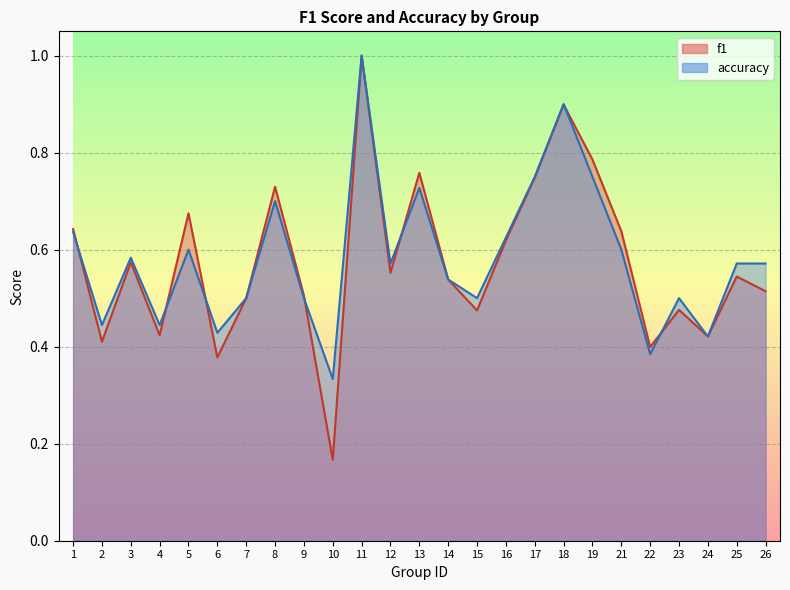

What is the sum of all f1 values?

14.4